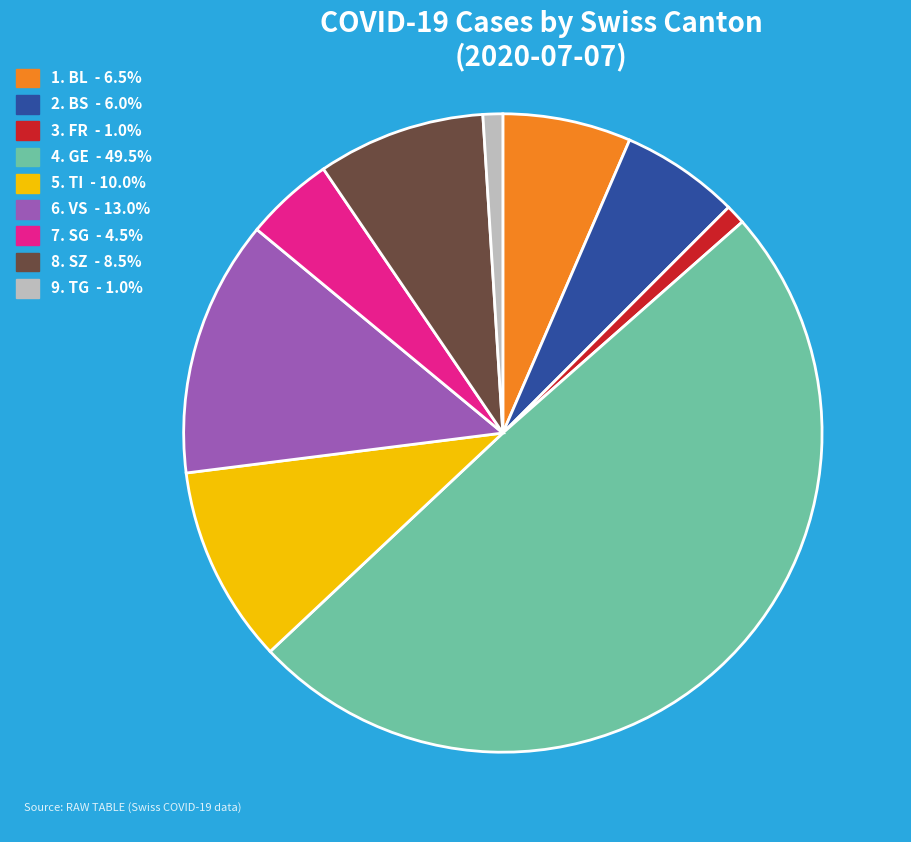

Combined, do 7. SG - 4.5% and 4. GE - 49.5% account for over 50%?

Yes